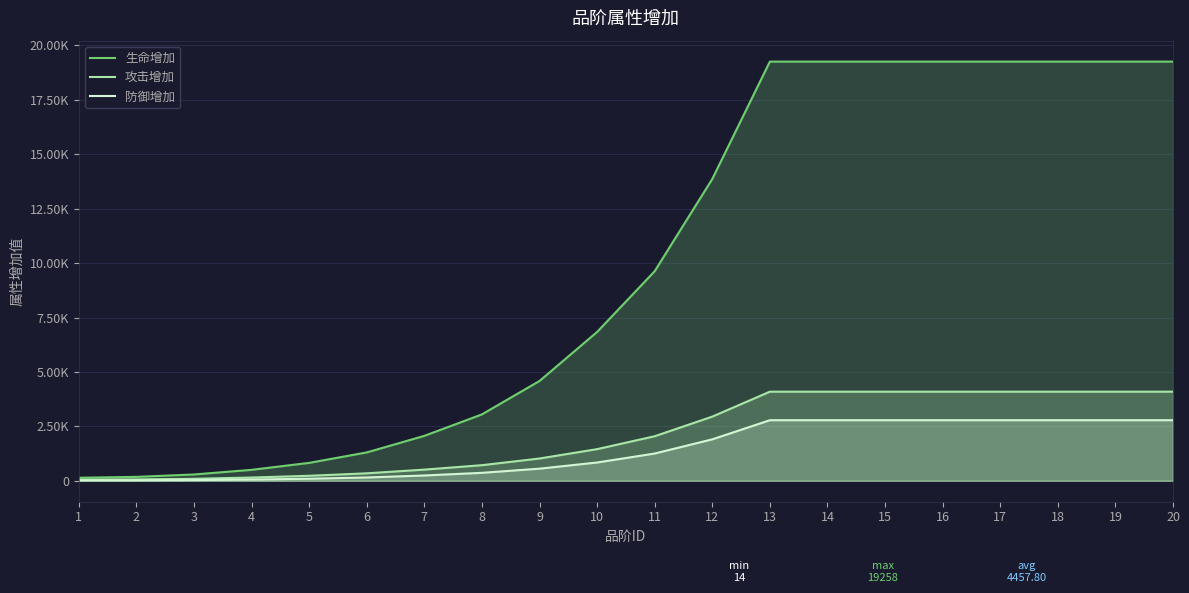

What are all the series names shown in the legend?

生命增加, 攻击增加, 防御增加